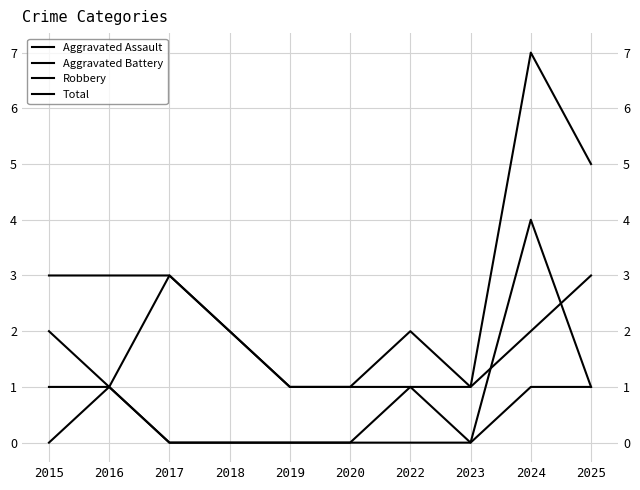

What is the value of the Robbery point at the 3rd from the left?

3